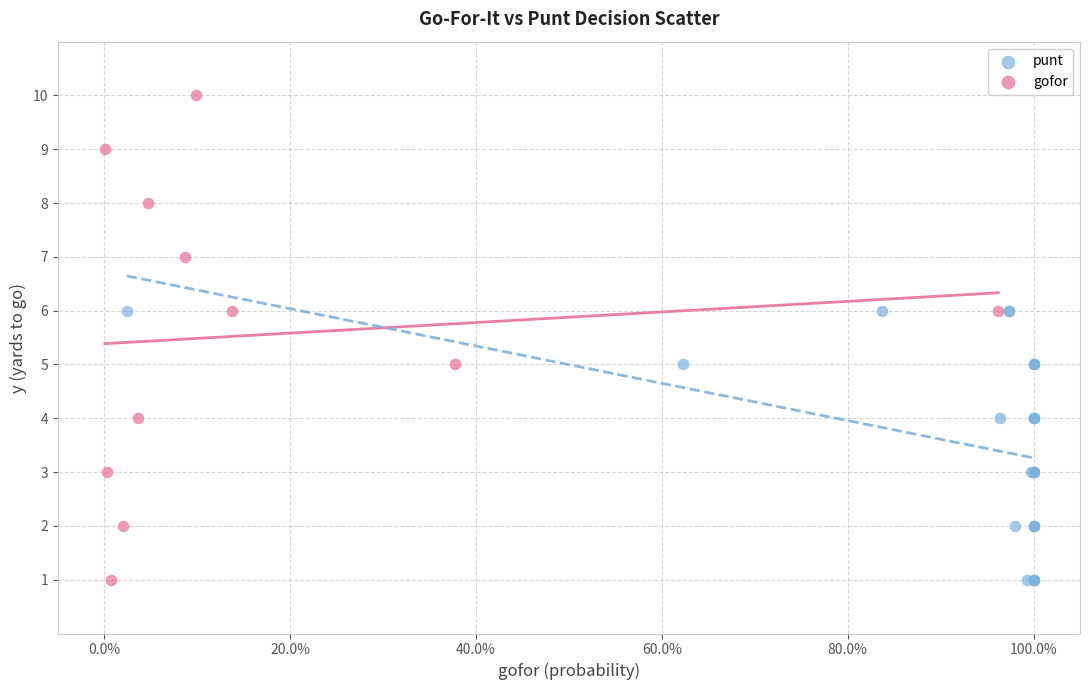

Which series reaches the maximum Y coordinate?

gofor